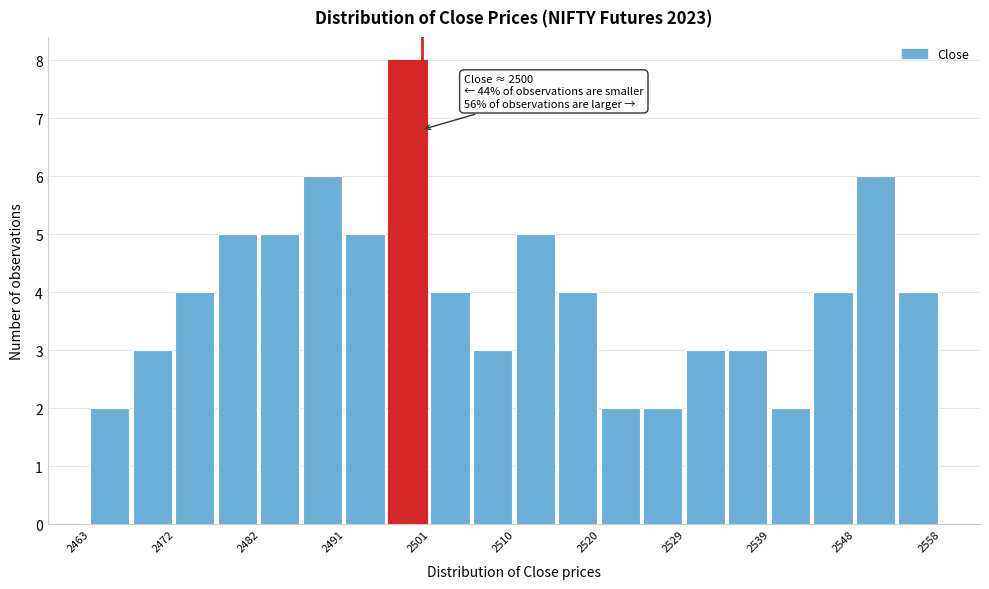

Over which range of the x-axis is the bar tallest?

2496 to 2501